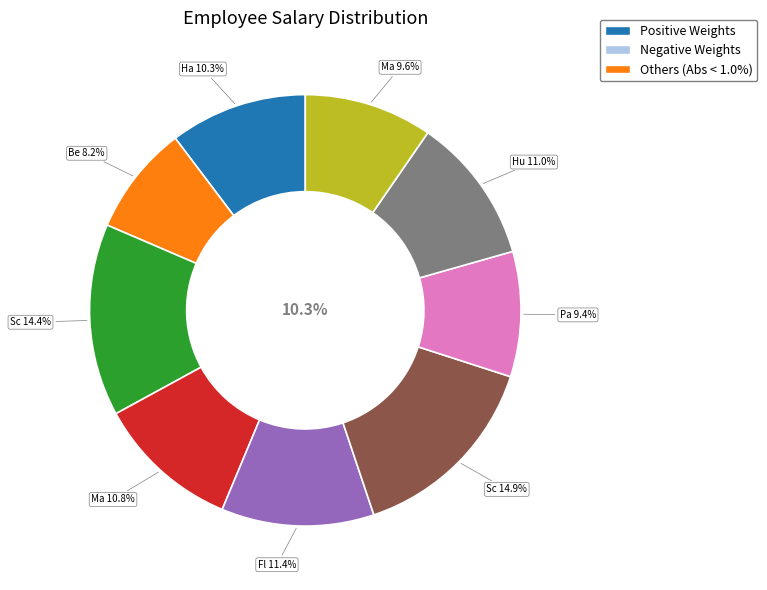

What is the ratio of the value at Stanley Hudson to the value at Michael Scott?

0.7